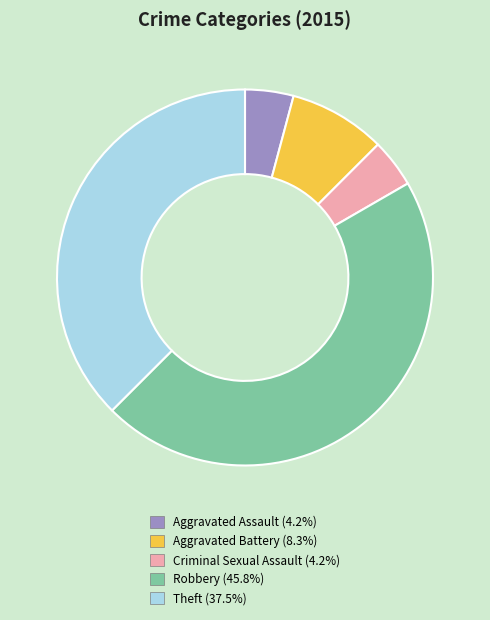

Approximately how many times larger is the value at Theft compared to Aggravated Battery?

4.5